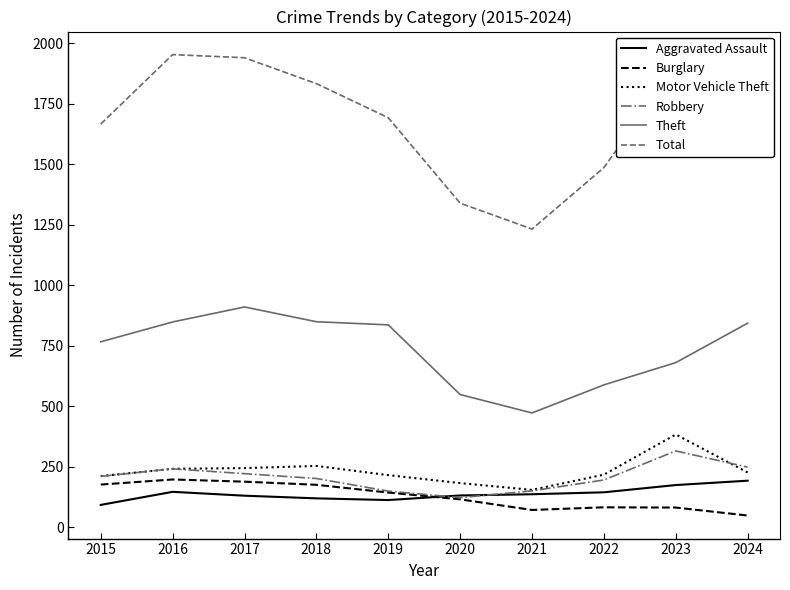

Which series has the largest total across all categories?

Total